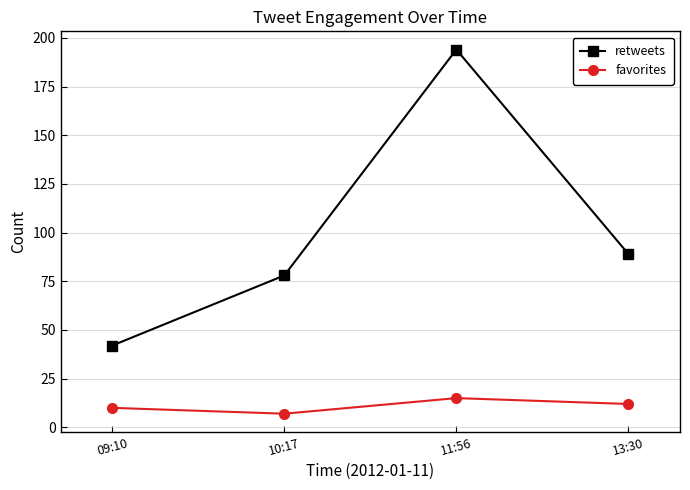

How many categories are shown in the chart?

4